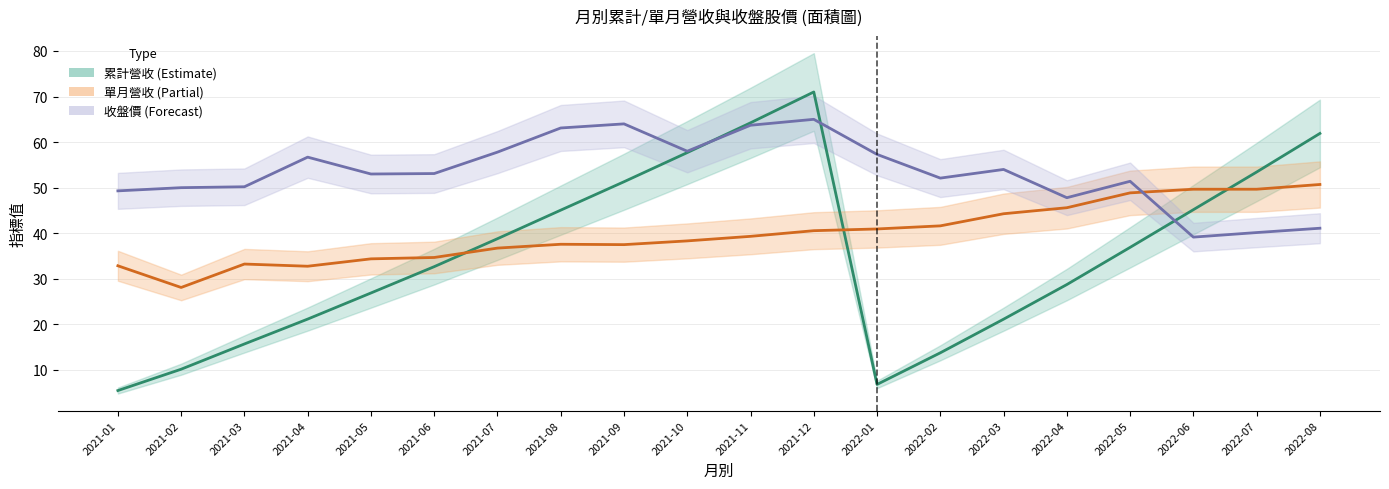

What is the minimum value for 單月營收(÷5)?

28.1